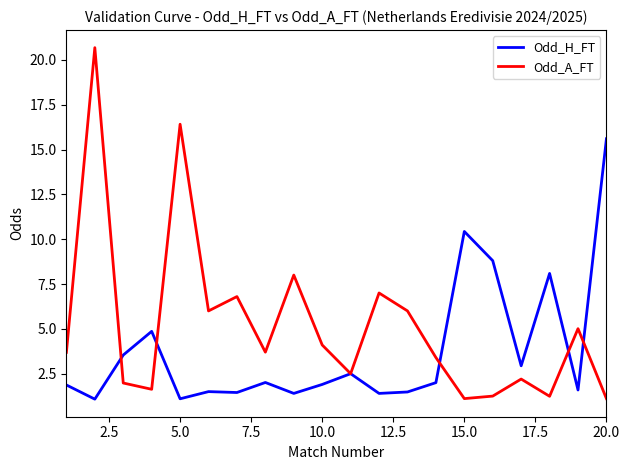

True or false: Odd_H_FT and Odd_A_FT intersect in this chart.

True